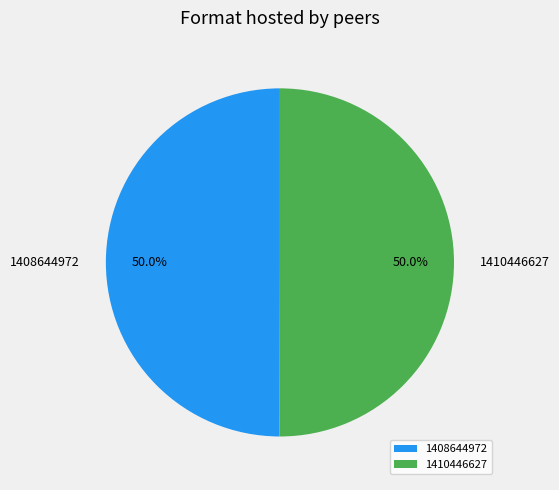

To the nearest percent, what is the combined percentage of 1408644972 and 1410446627?

100%